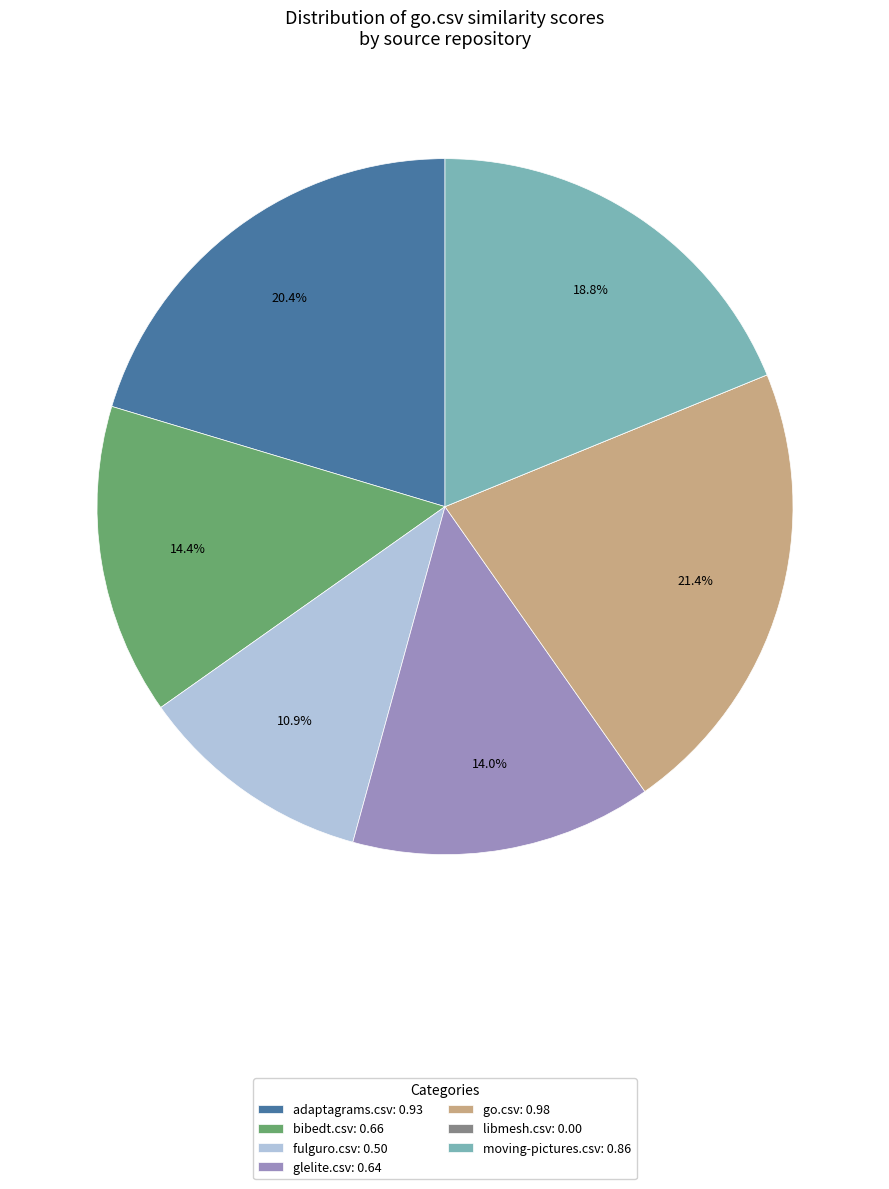

Which has a higher value, fulguro.csv: 0.50 or moving-pictures.csv: 0.86?

moving-pictures.csv: 0.86